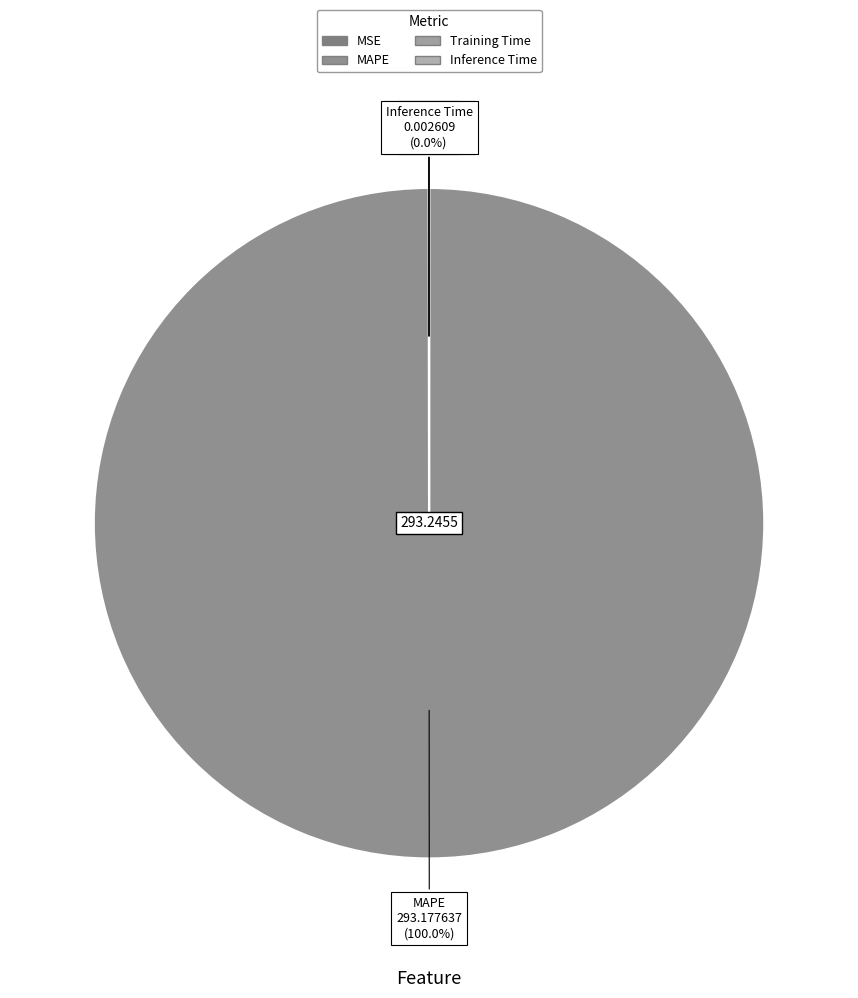

Which category accounts for the majority?

MAPE